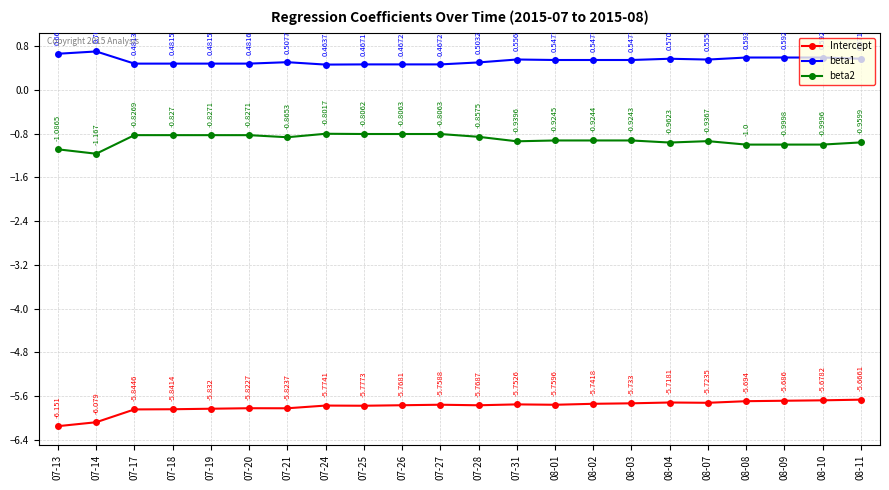

How many distinct data groups are displayed?

3